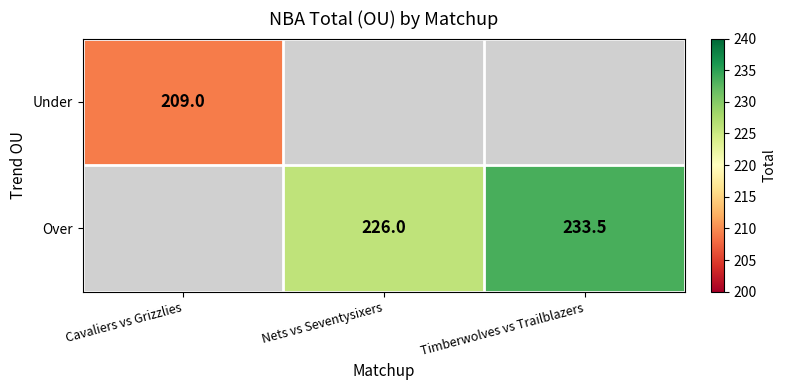

The value of Over at Nets vs Seventysixers is 351.7. True or false?

False